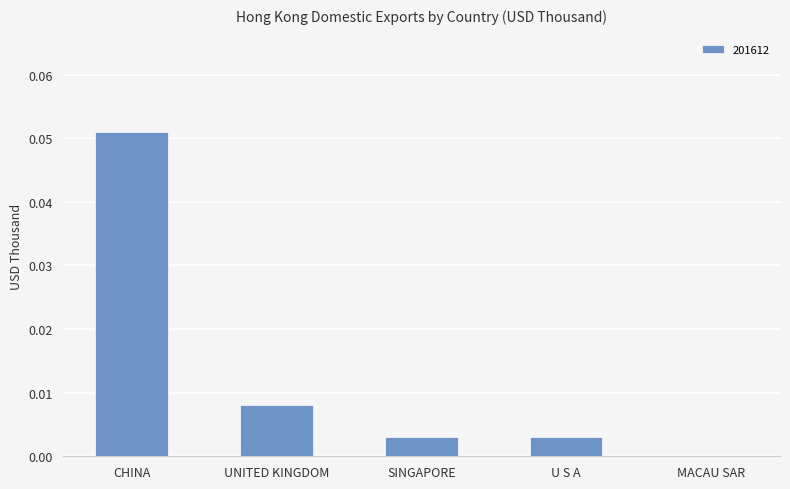

At which category does the chart reach its peak across all series?

CHINA